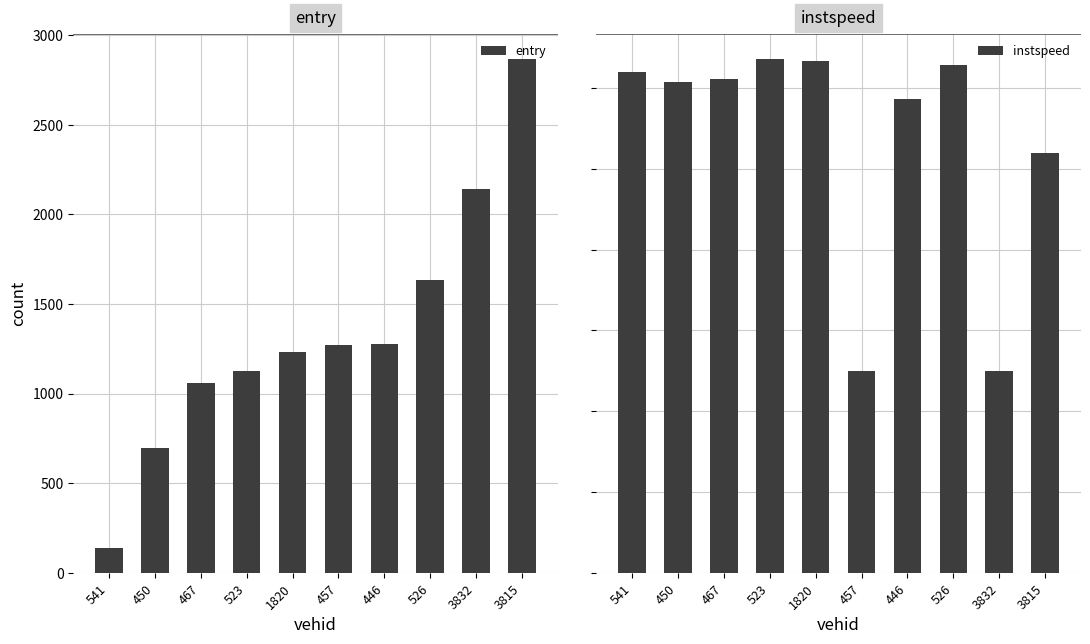

Which has a higher value, 3815 or 1820?

3815